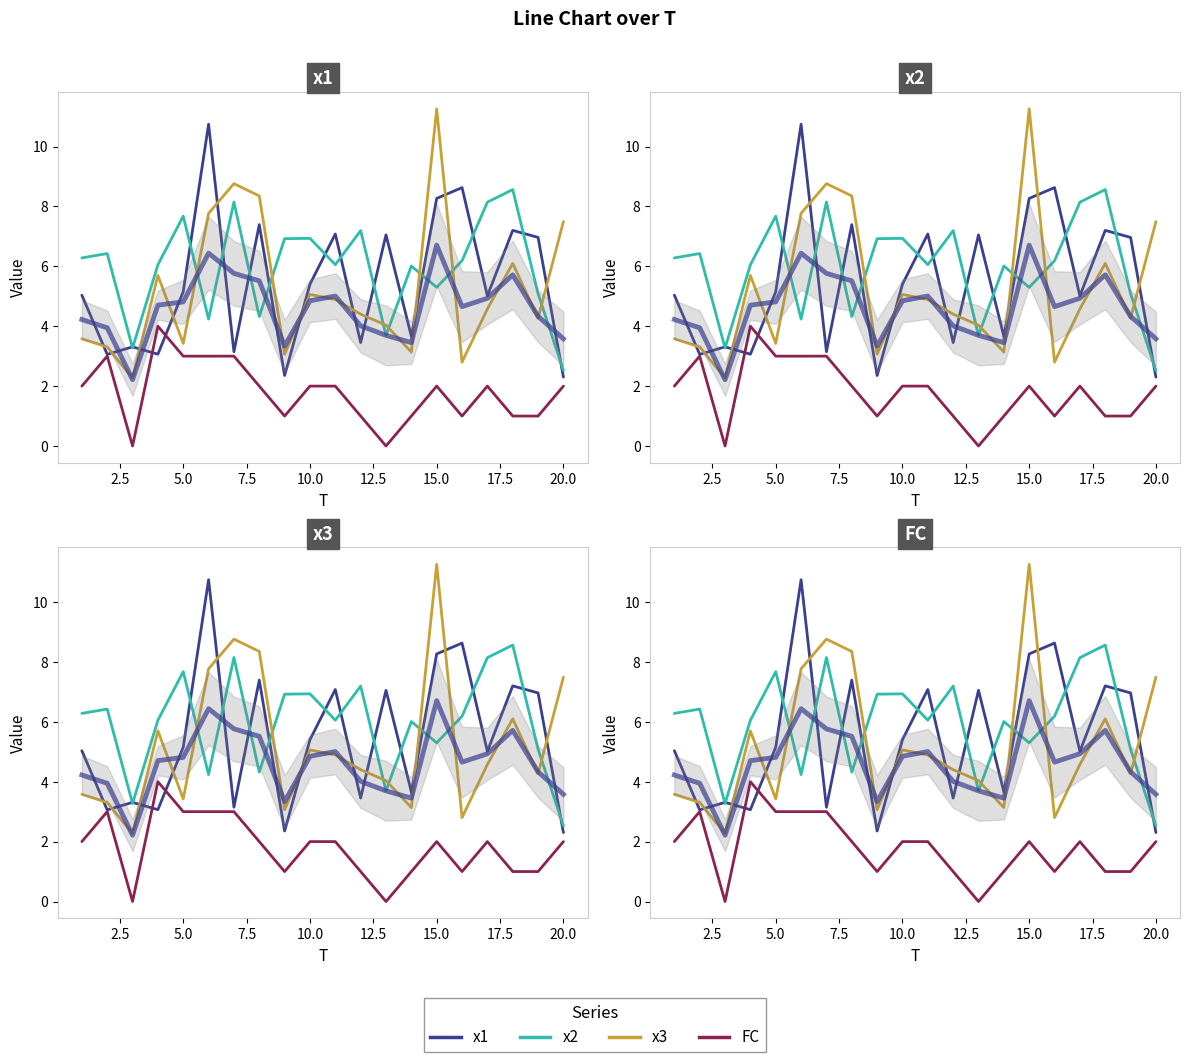

What is the value of the FC point at the 5th from the left?

3.0